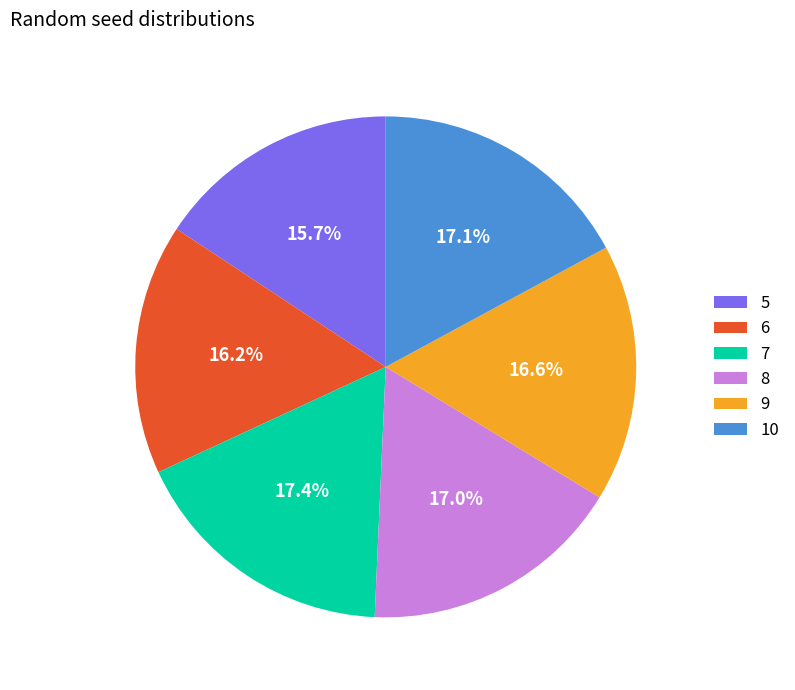

Is 9 the majority of the pie?

No